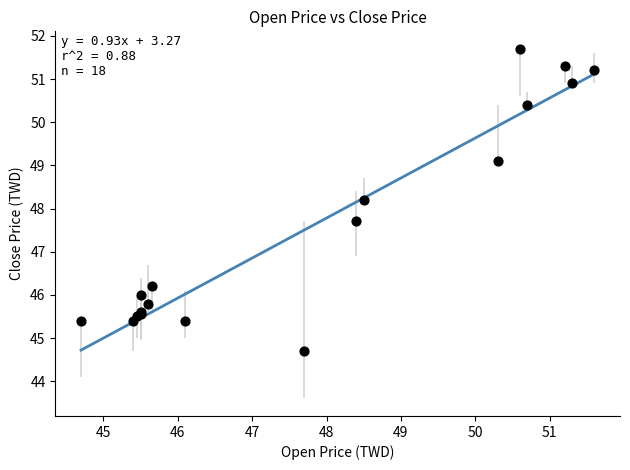

What Y value in the scatter plot is closest to 48?

48.2